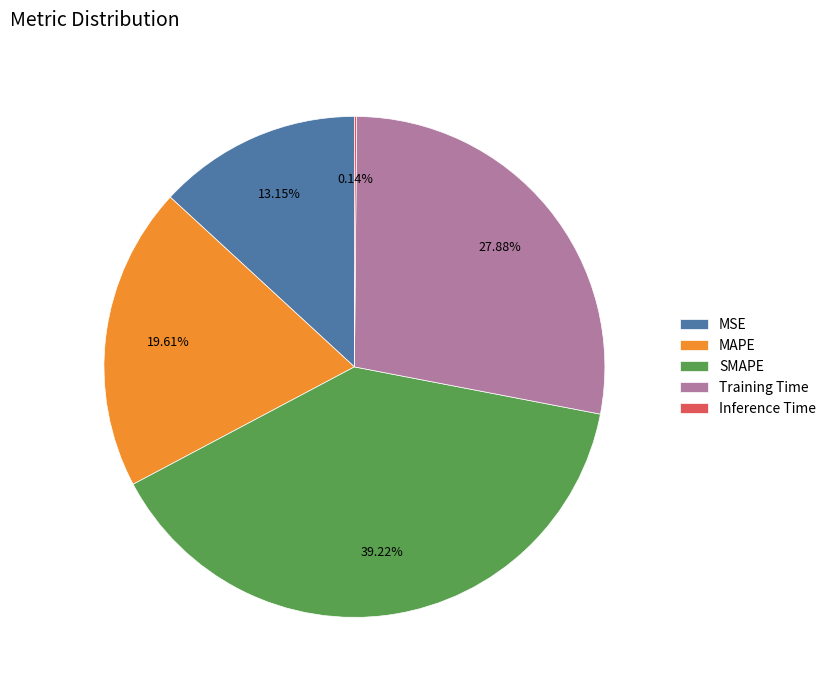

Which category has the biggest portion of the pie?

SMAPE